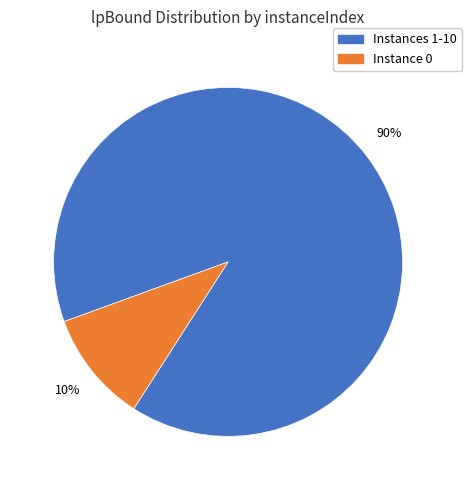

Is there any slice that represents more than half of the pie?

Yes